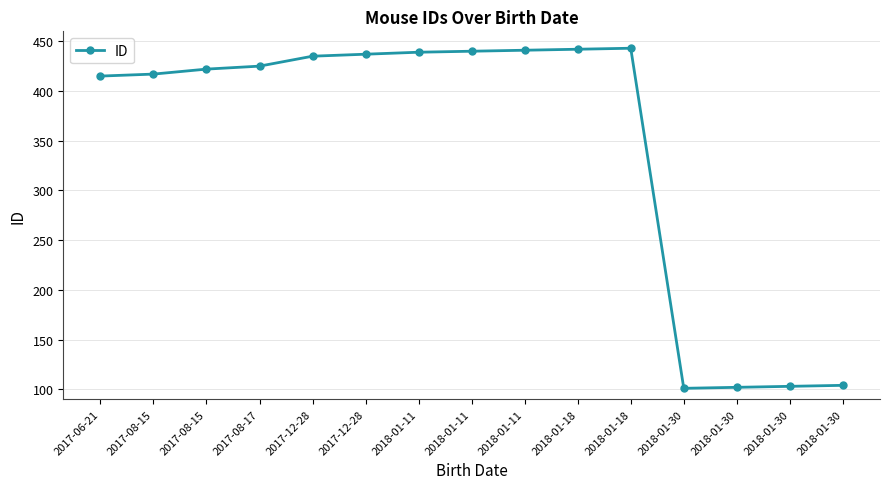

What is the difference between the values at 2018-01-30 and 2018-01-11?

337